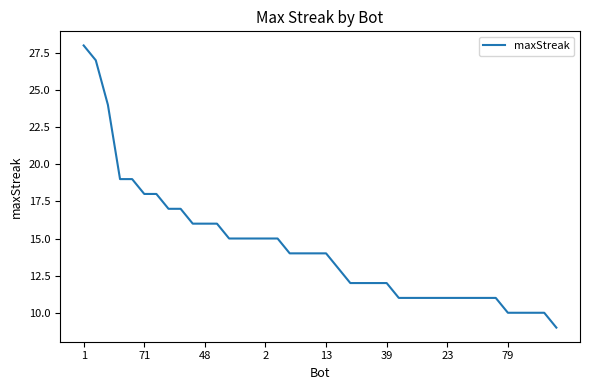

What is the difference between the maximum and minimum values?

19